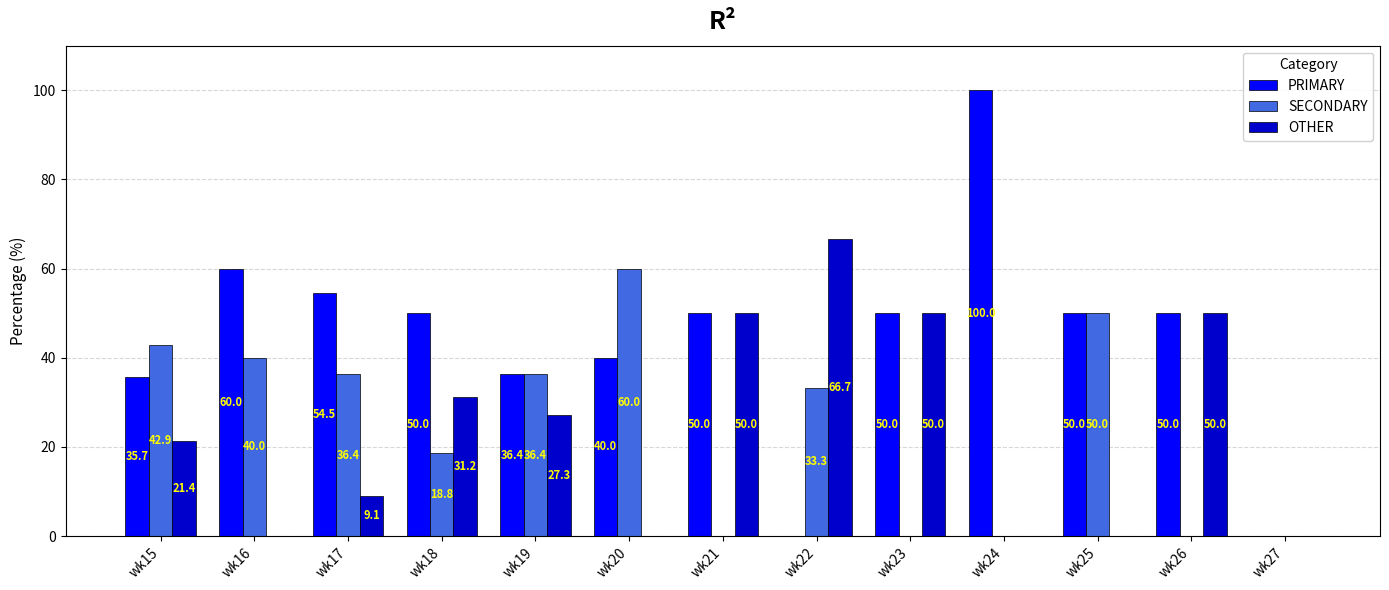

What is the sum of the PRIMARY values at wk18 and wk25?

100.0